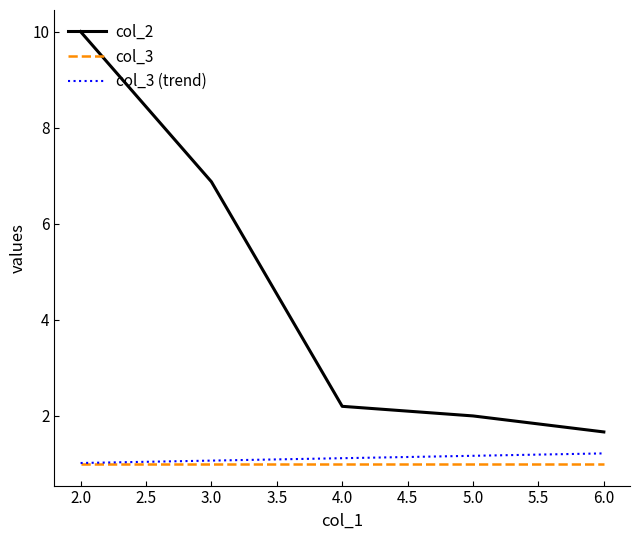

Is it true that col_2 equals 10.2 at 3.0?

False